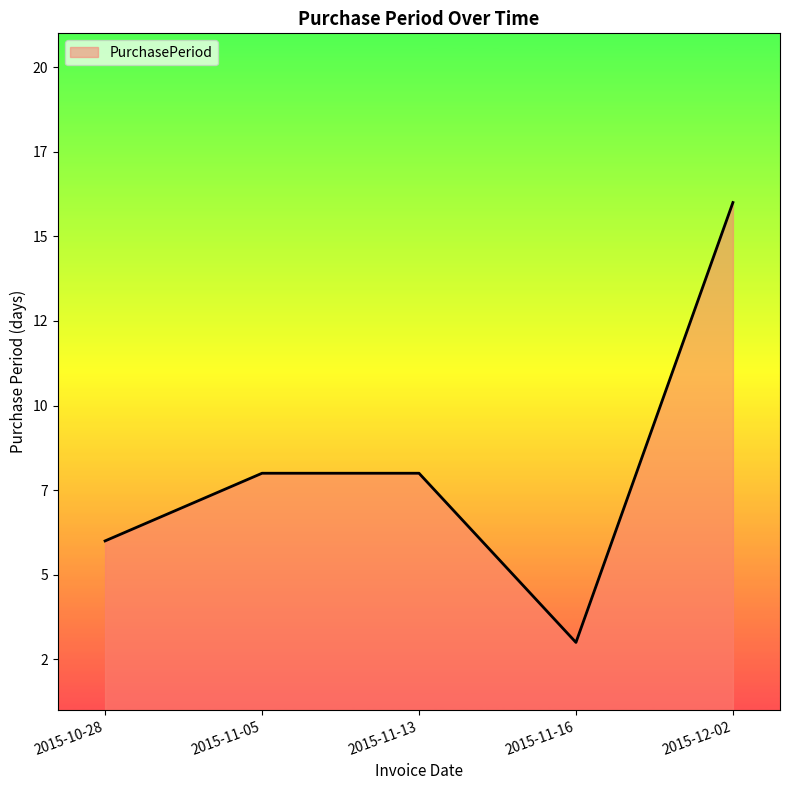

Does the chart have visible grid lines?

No